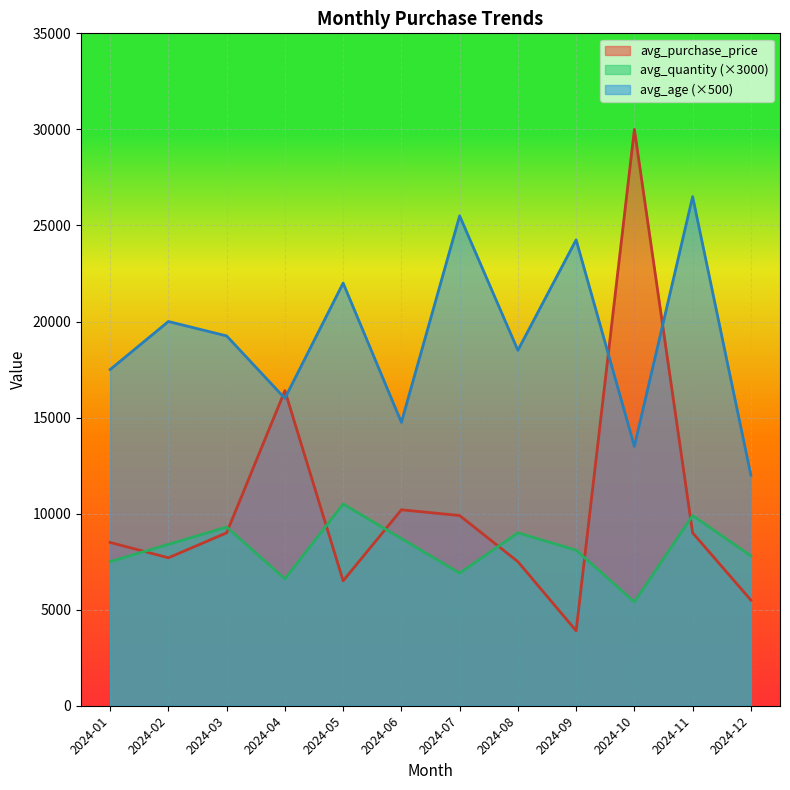

In avg_quantity, how many points are higher than both neighbors (excluding endpoints)?

4